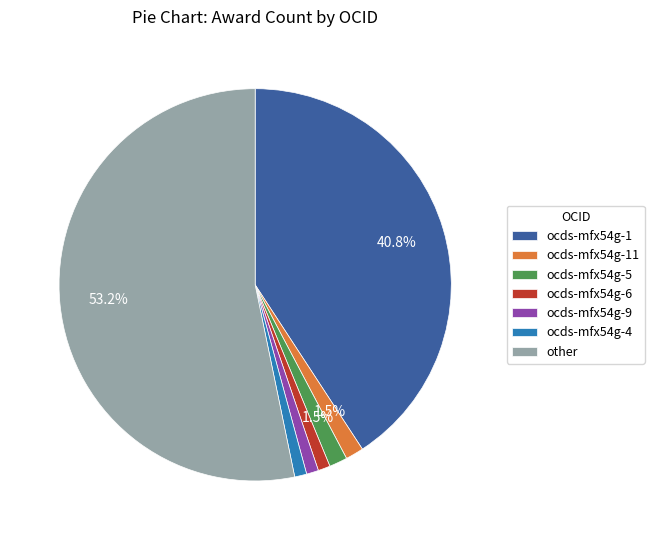

To the nearest percent, what percentage of the pie is ocds-mfx54g-9?

1%